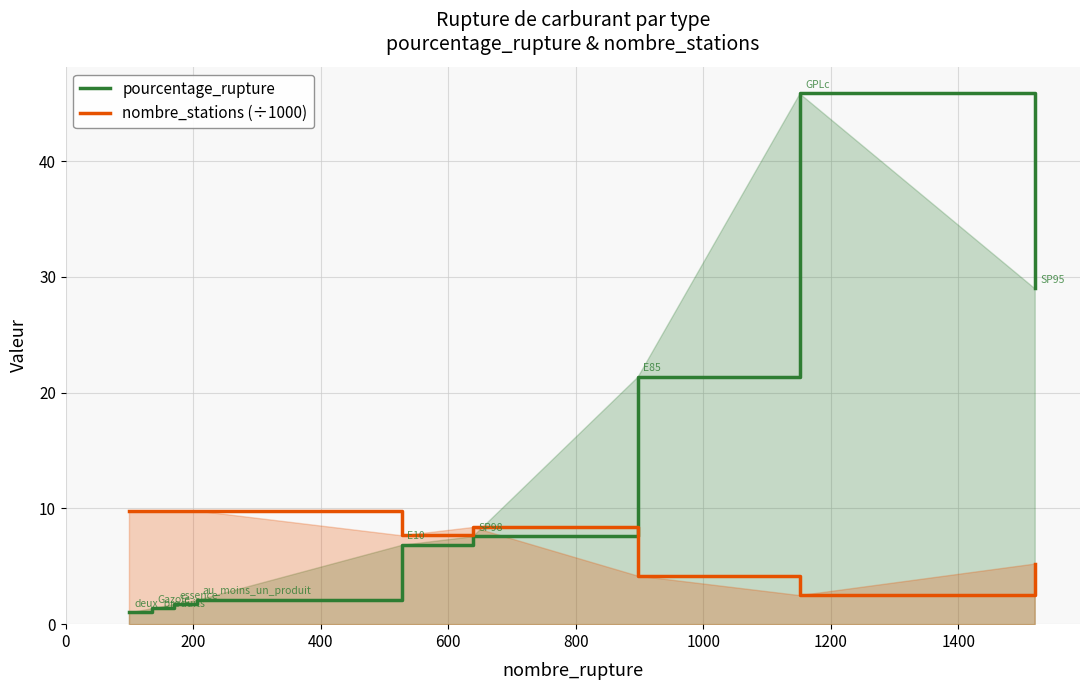

How many times do nombre_stations (÷1000) and pourcentage_rupture cross each other?

1